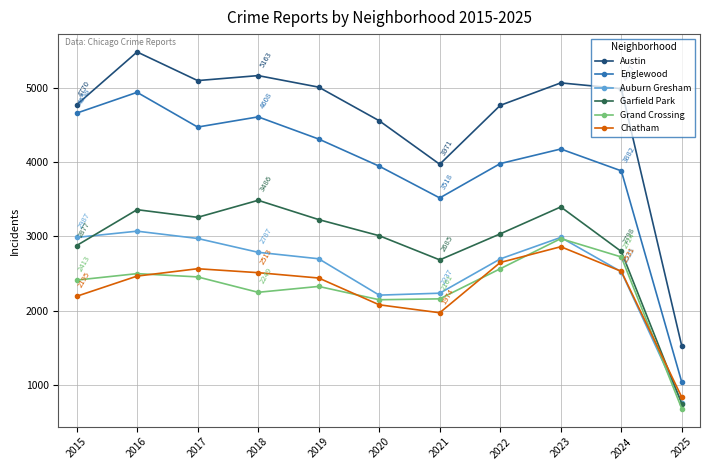

The value of Chatham at 2025 is 836. True or false?

True